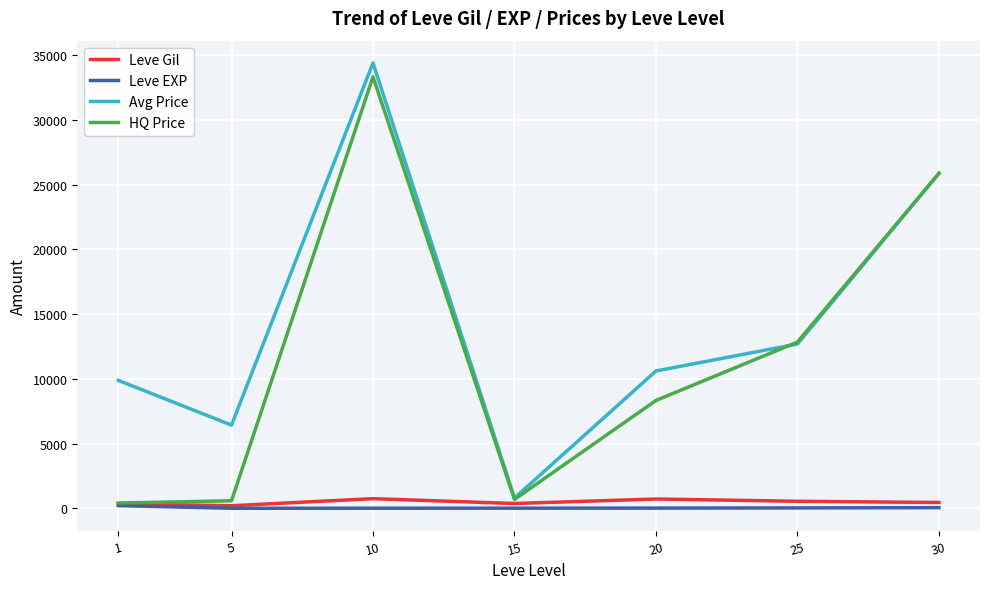

True or false: Avg Price and Leve EXP cross at least once.

False